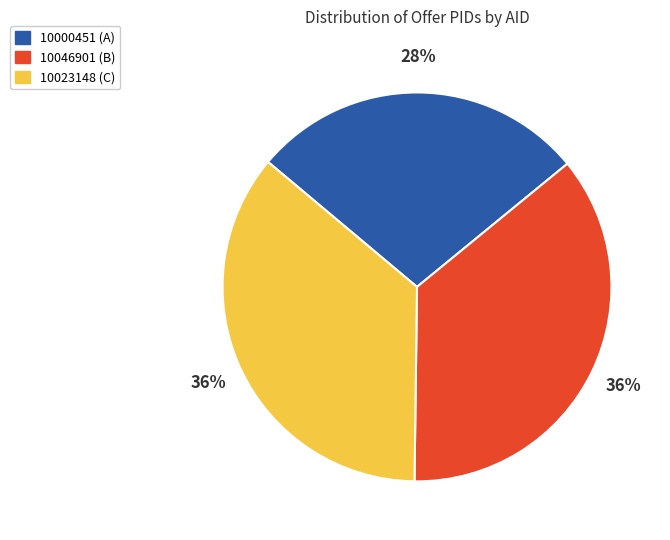

How many segments does this pie chart have?

3